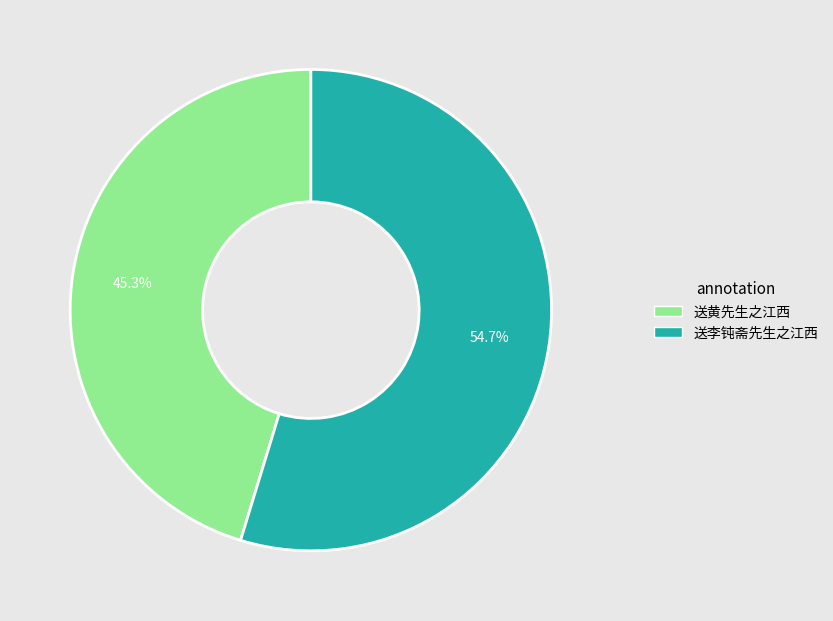

To the nearest percent, what portion does 送李钝斋先生之江西 represent?

55%